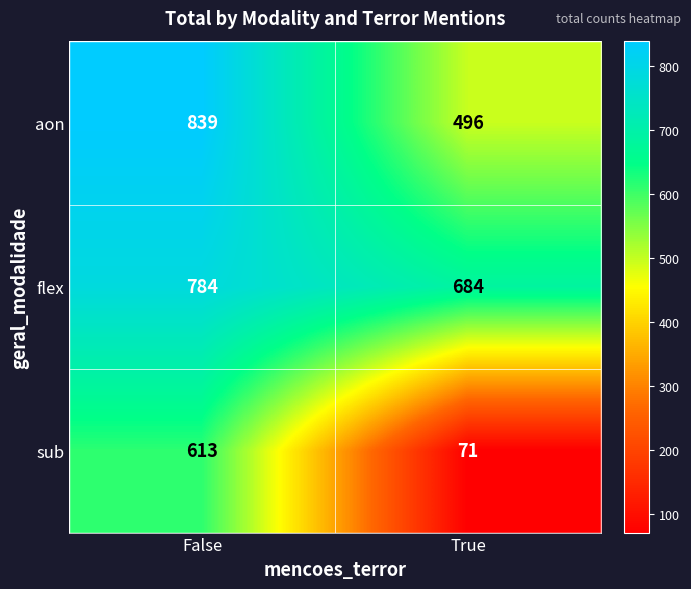

Which series changed the most between False and True?

sub